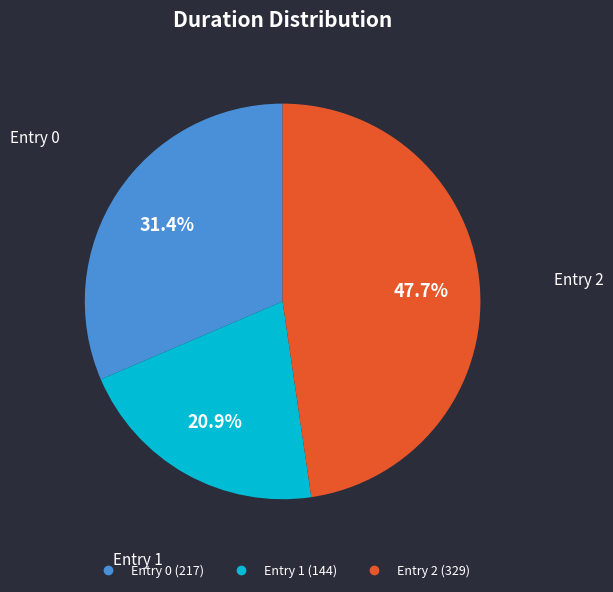

Does any single category account for the majority?

No